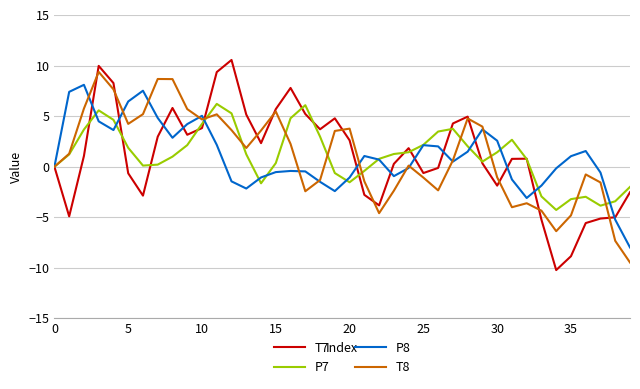

What is the smallest value displayed?

-10.2